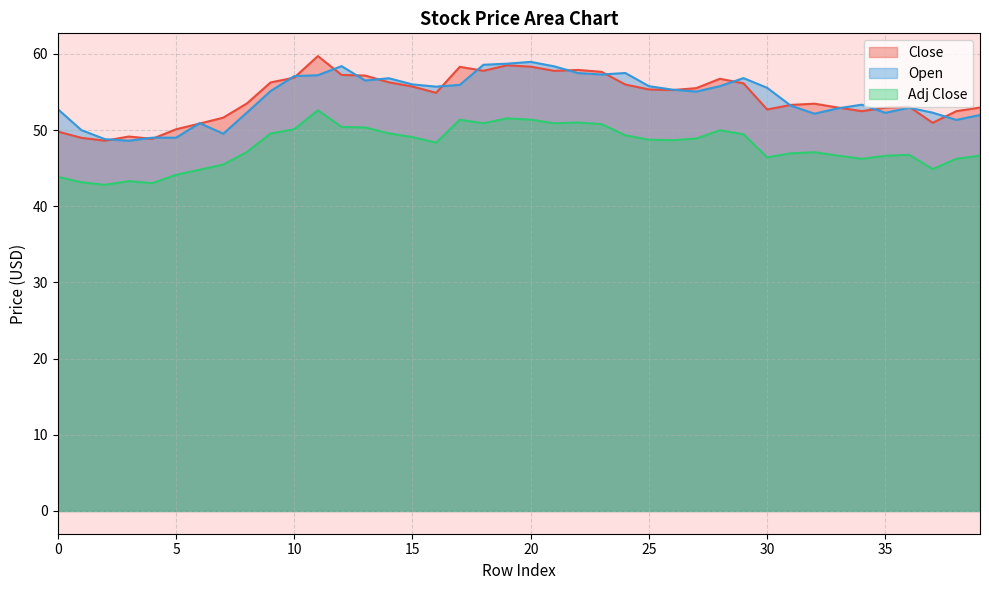

How many lines are shown in the chart?

3